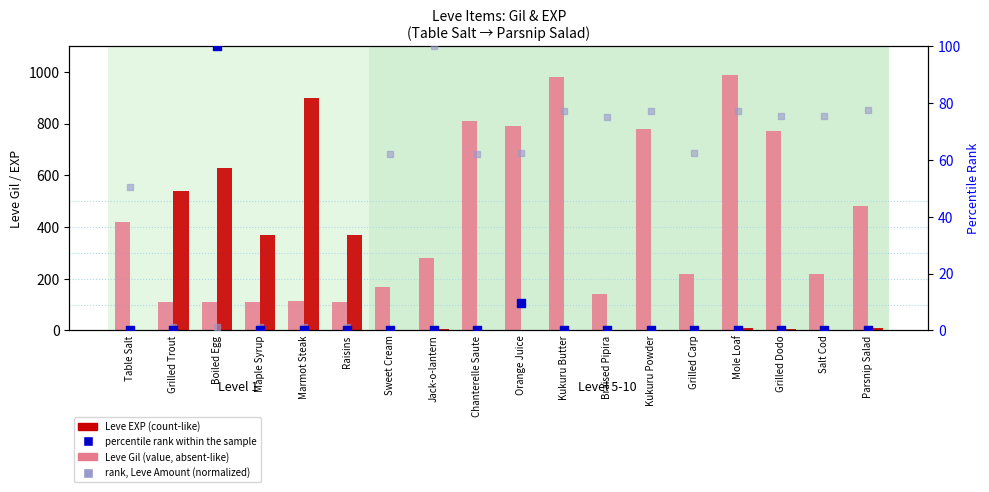

Which series has the largest total across all categories?

Leve Gil